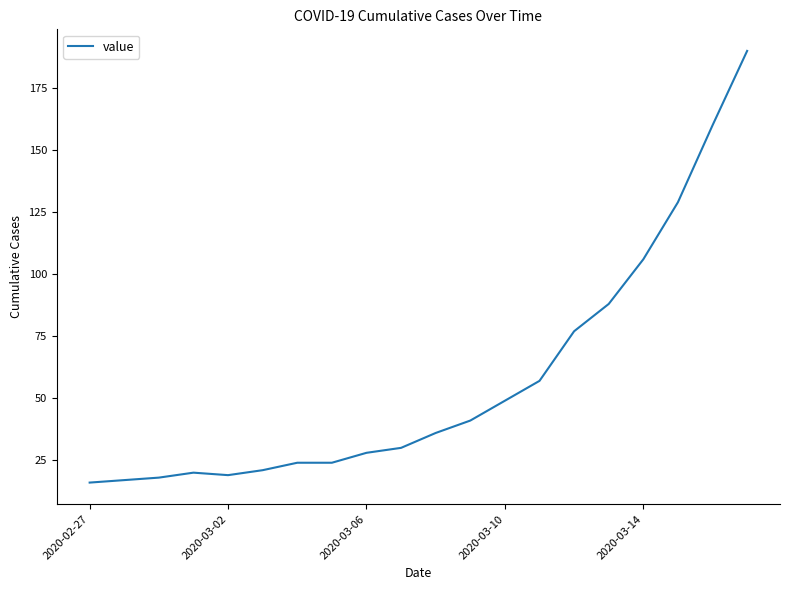

Does the chart display data point markers on the line(s)?

No